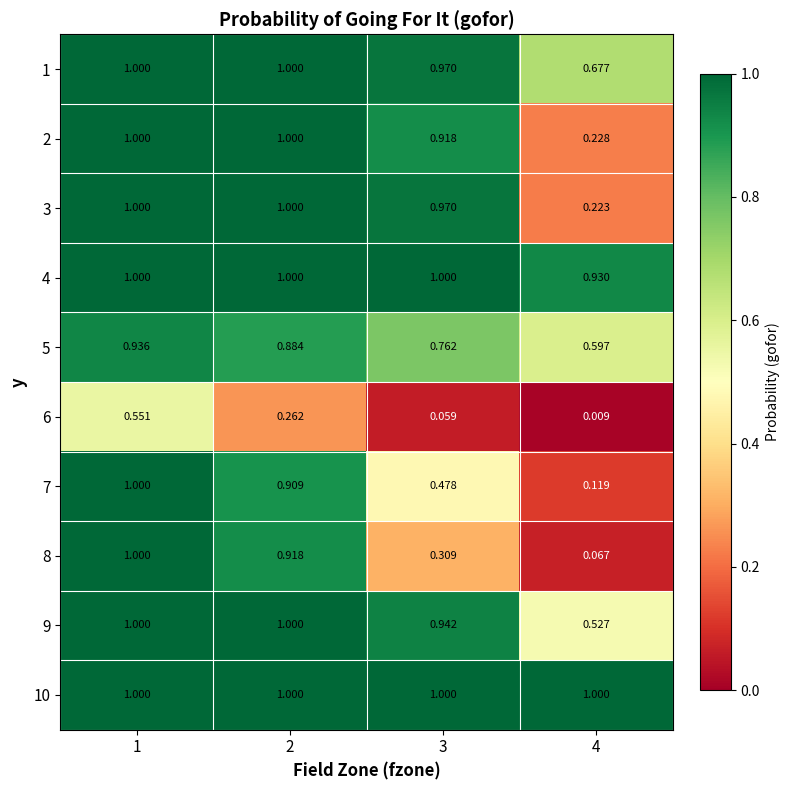

Which series changed the most between 1 and 2?

6